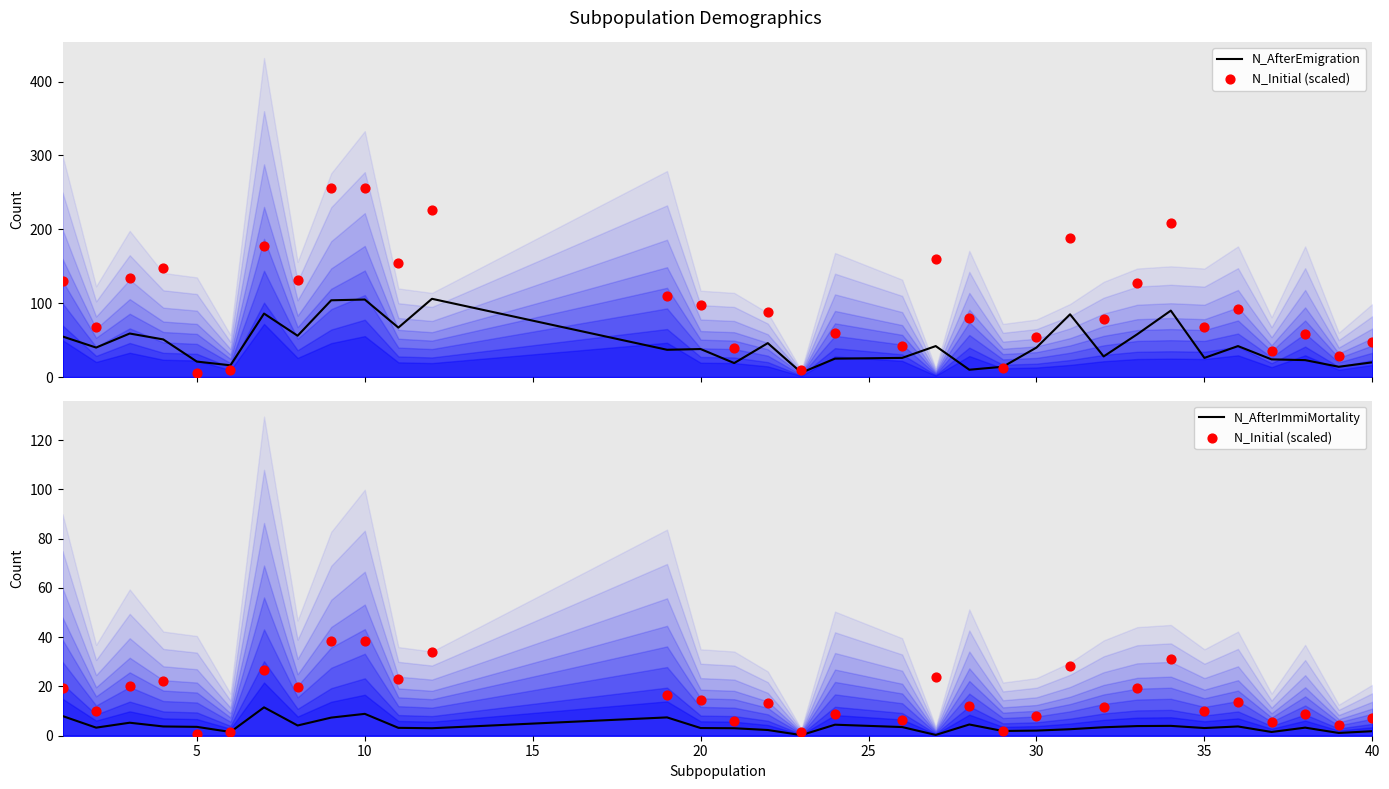

Which series contains the highest Y value?

N_AfterEmigration